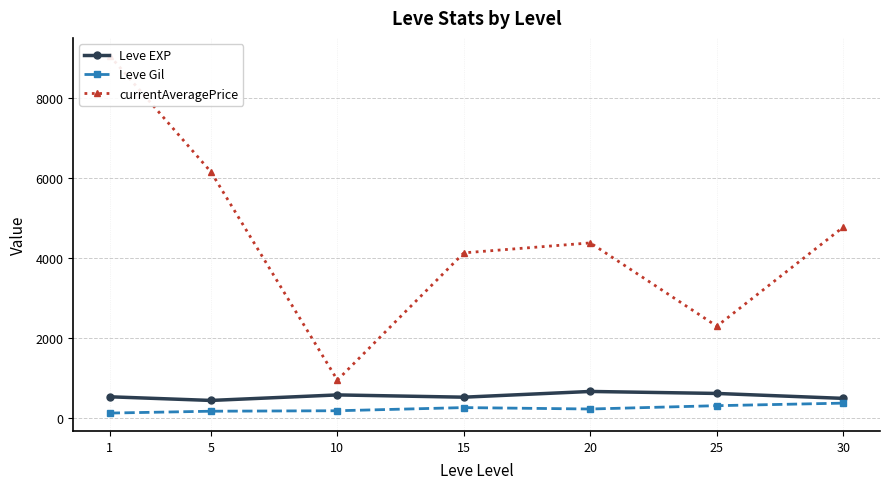

True or false: currentAveragePrice and Leve Gil cross at least once.

False